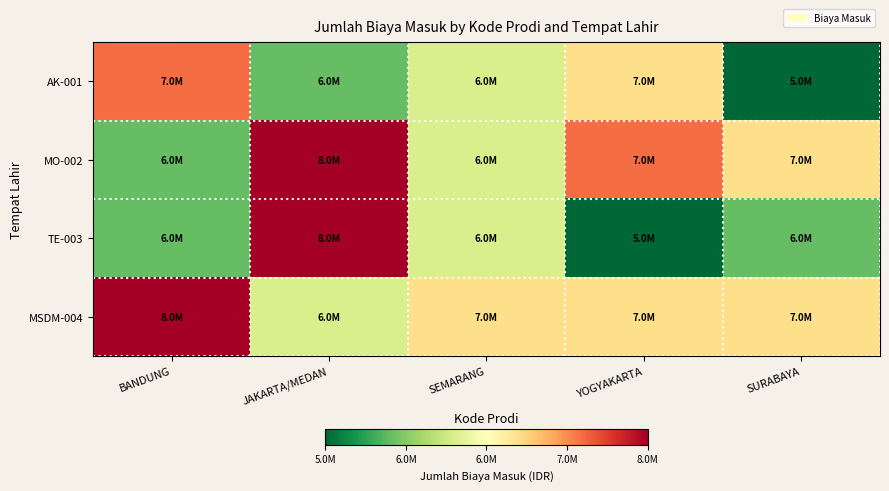

Count the number of categories in the chart.

5